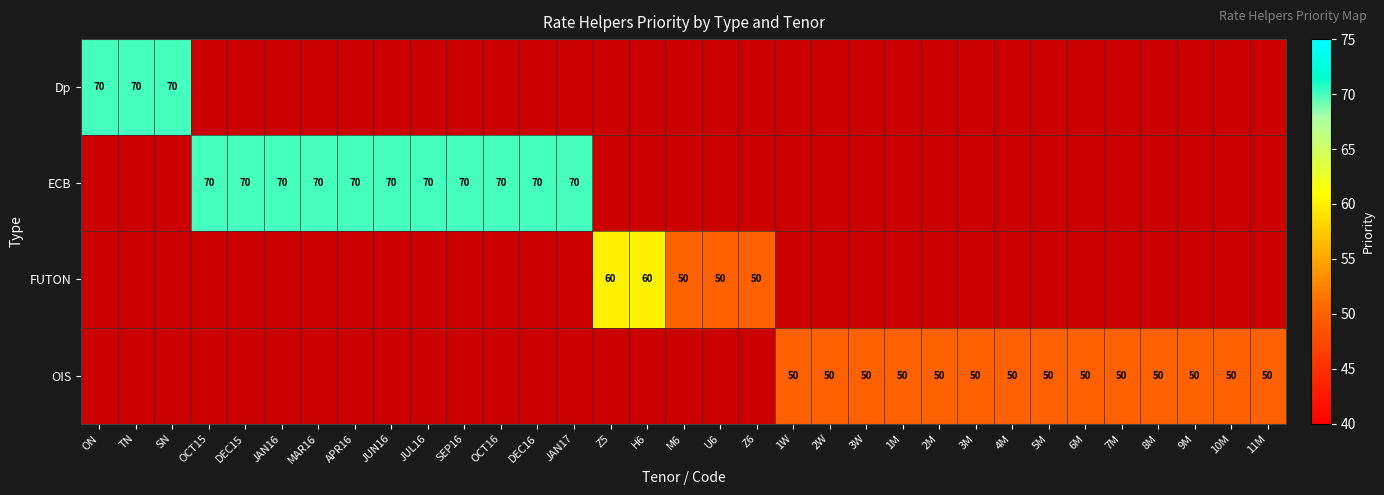

True or false: ECB has a value of 70 at JUN16.

True